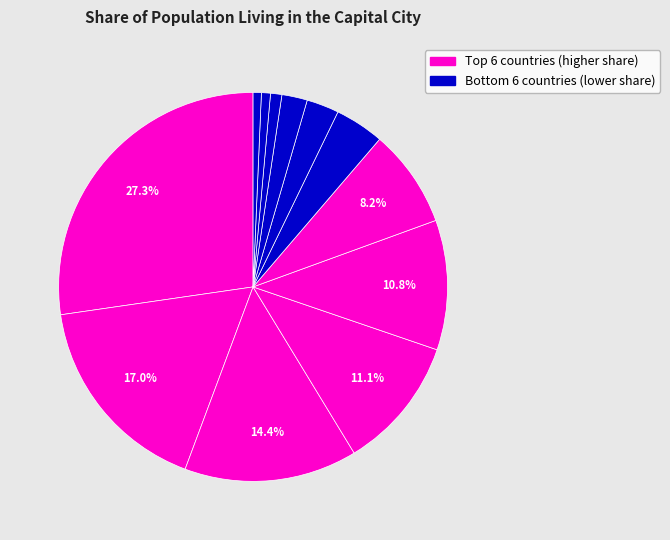

How many segments does this pie chart have?

12